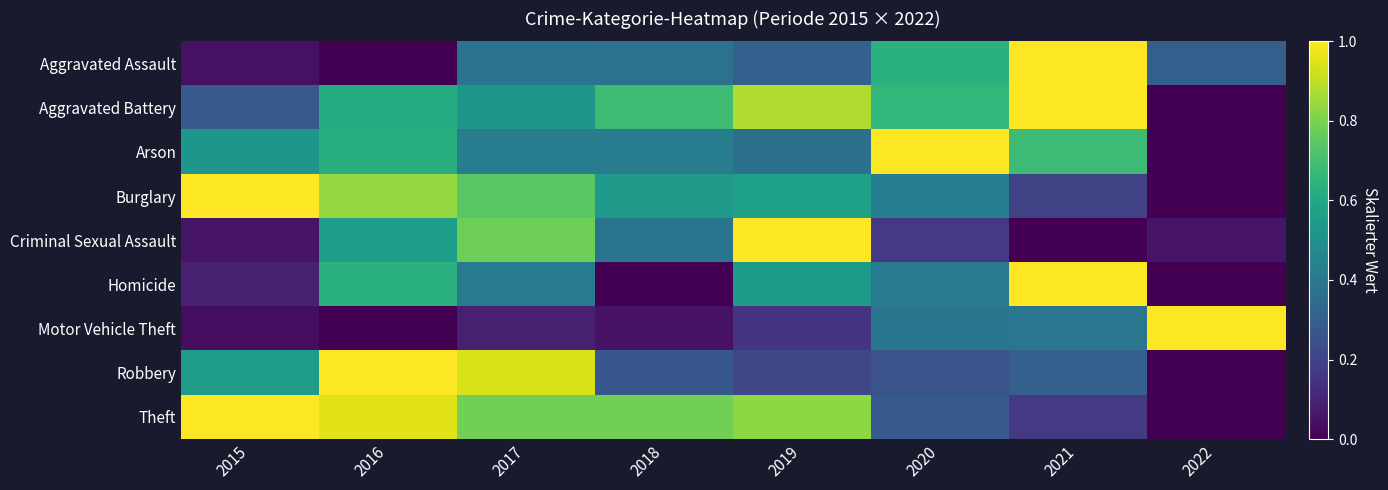

Reading right to left, what are all the values shown in this chart?

Aggravated Assault: 2022=0.3	2021=1.0	2020=0.6	2019=0.3	2018=0.4	2017=0.4	2016=0.0	2015=0.0
Aggravated Battery: 2022=0.0	2021=1.0	2020=0.7	2019=0.9	2018=0.7	2017=0.5	2016=0.6	2015=0.3
Arson: 2022=0.0	2021=0.7	2020=1.0	2019=0.4	2018=0.4	2017=0.4	2016=0.6	2015=0.5
Burglary: 2022=0.0	2021=0.2	2020=0.4	2019=0.6	2018=0.5	2017=0.7	2016=0.8	2015=1.0
Criminal Sexual Assault: 2022=0.1	2021=0.0	2020=0.2	2019=1.0	2018=0.4	2017=0.8	2016=0.6	2015=0.1
Homicide: 2022=0.0	2021=1.0	2020=0.4	2019=0.5	2018=0.0	2017=0.4	2016=0.6	2015=0.1
Motor Vehicle Theft: 2022=1.0	2021=0.4	2020=0.4	2019=0.1	2018=0.0	2017=0.1	2016=0.0	2015=0.0
Robbery: 2022=0.0	2021=0.3	2020=0.3	2019=0.2	2018=0.3	2017=0.9	2016=1.0	2015=0.6
Theft: 2022=0.0	2021=0.2	2020=0.3	2019=0.8	2018=0.8	2017=0.8	2016=1.0	2015=1.0